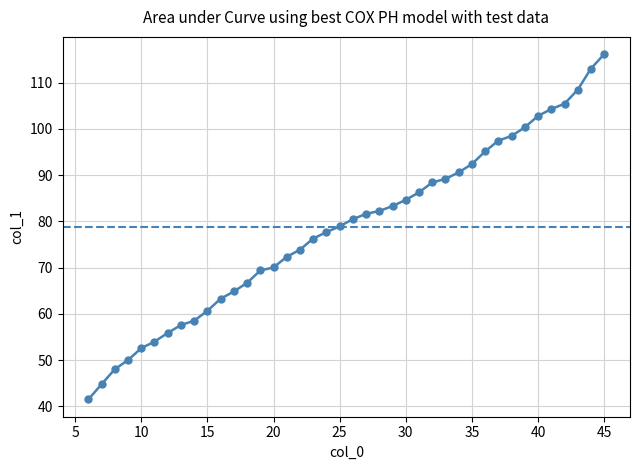

What is the minimum value shown in the chart?

41.5